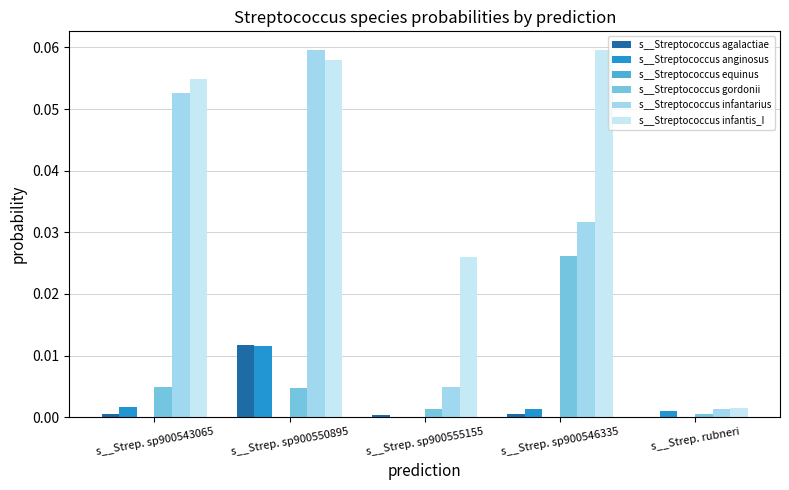

Is it true that s__Streptococcus agalactiae equals 0.0 at s__Strep. sp900543065?

True